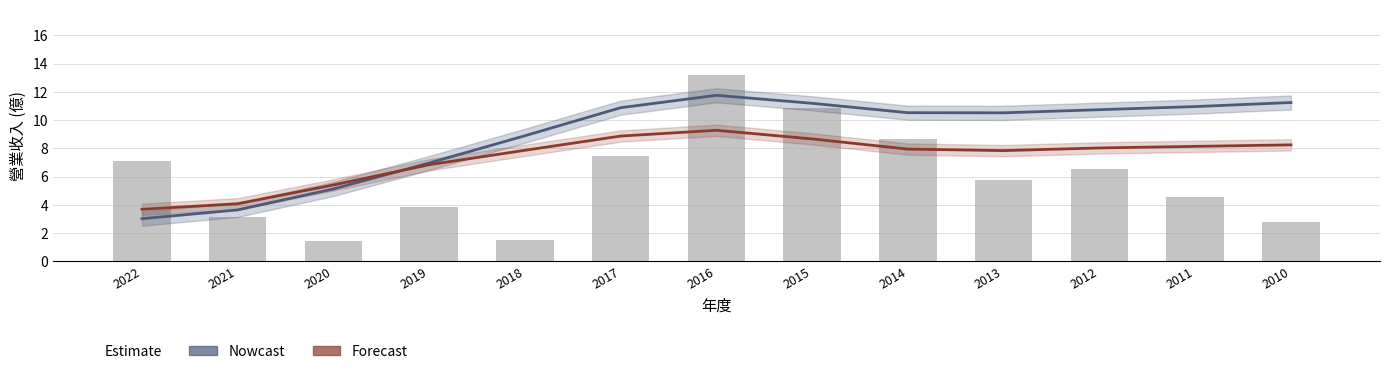

Reading left to right, extract all data points from this chart.

Nowcast (ROE trend): 2022=3.0	2021=3.7	2020=5.1	2019=7.0	2018=8.9	2017=10.9	2016=11.8	2015=11.2	2014=10.5	2013=10.5	2012=10.7	2011=11.0	2010=11.3
Forecast (EPS trend): 2022=3.7	2021=4.1	2020=5.4	2019=6.8	2018=7.9	2017=8.9	2016=9.3	2015=8.7	2014=8.0	2013=7.8	2012=8.0	2011=8.1	2010=8.3
營業收入(億): 2022=7.1	2021=3.1	2020=1.4	2019=3.9	2018=1.5	2017=7.5	2016=13.2	2015=10.9	2014=8.7	2013=5.8	2012=6.5	2011=4.5	2010=2.8